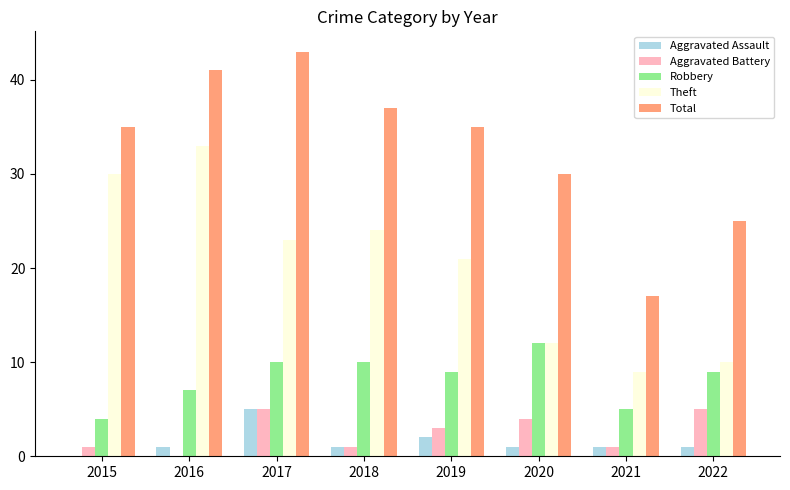

Where is Aggravated Assault nearest to the value 2?

2019